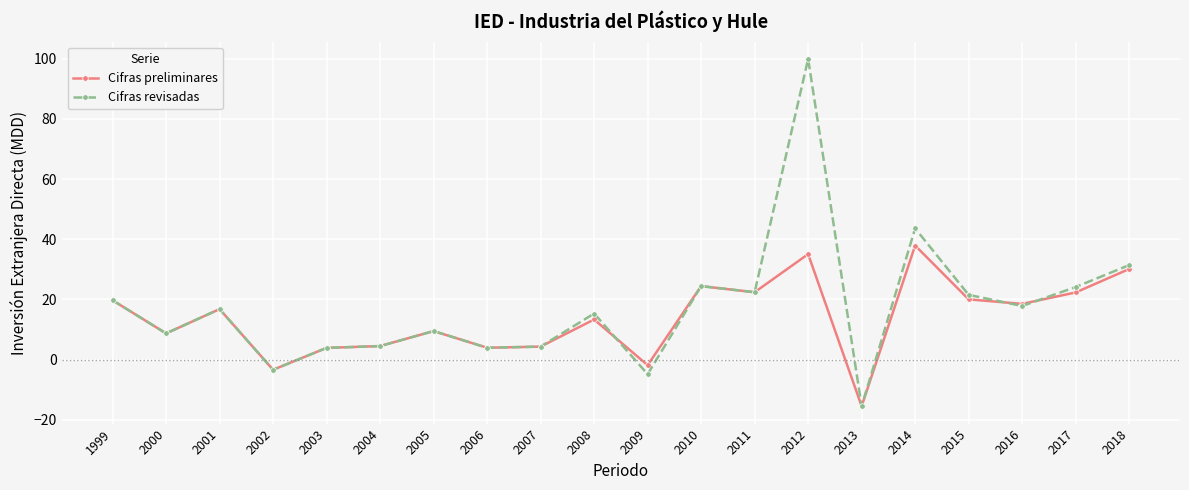

Where is the first local maximum for Cifras revisadas?

2001